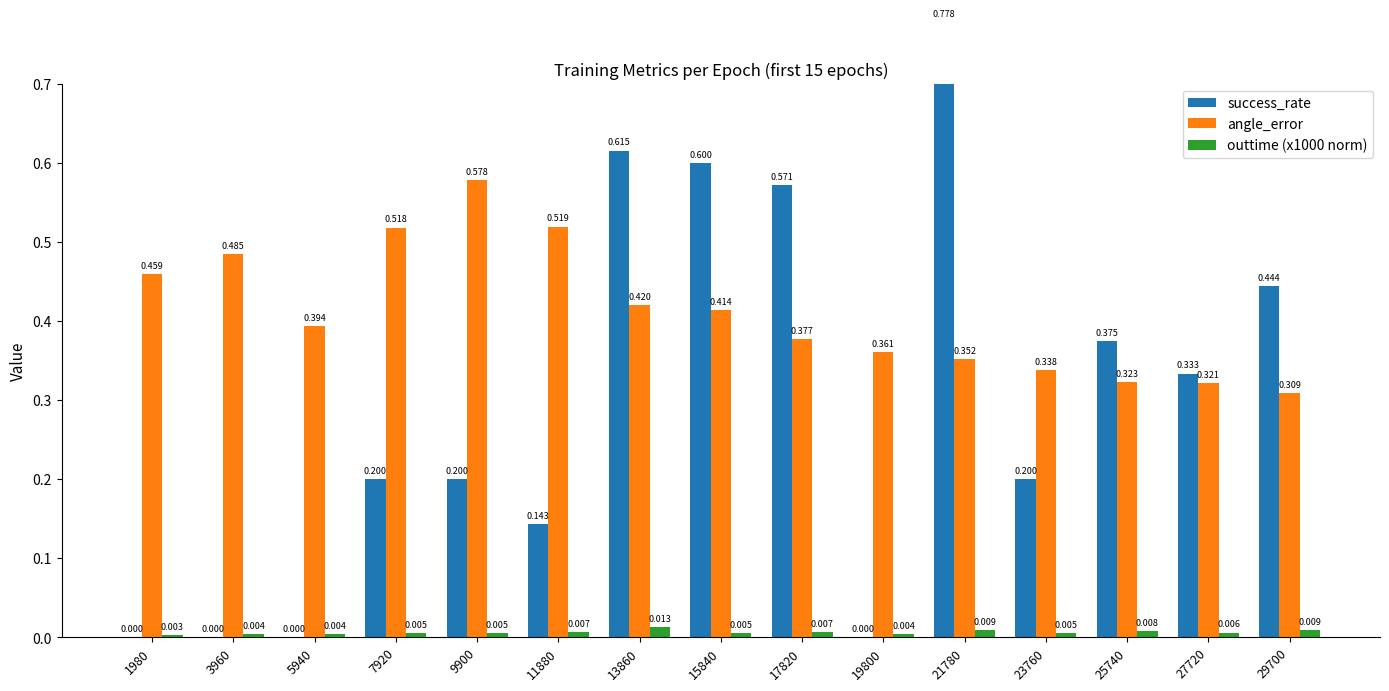

Which series has the widest spread of values?

success_rate